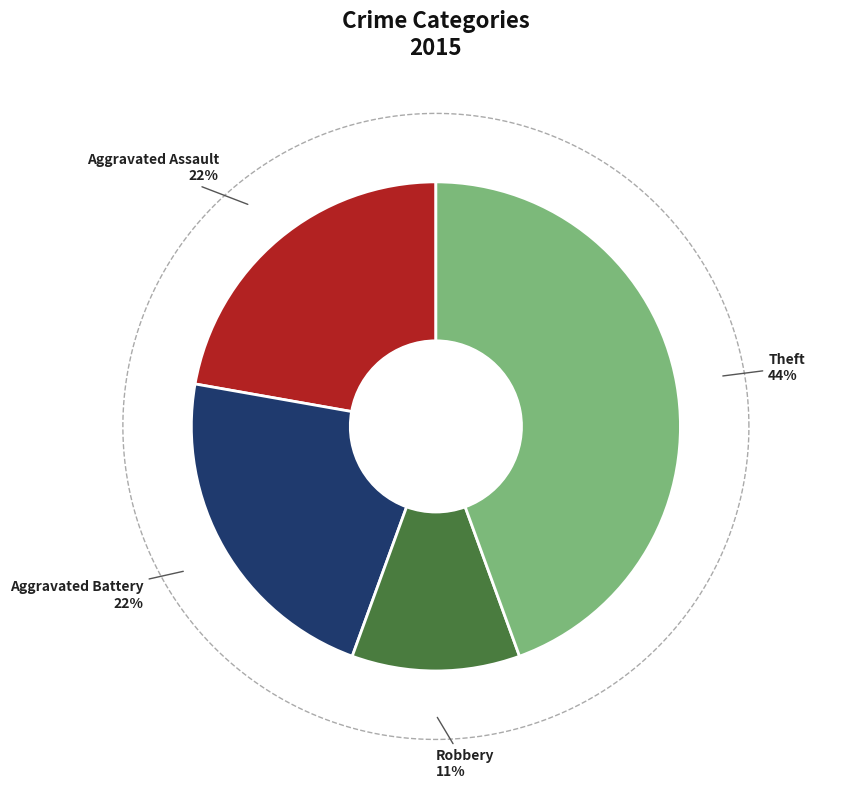

To the nearest percent, what is the difference between the largest and smallest slice percentages?

33%